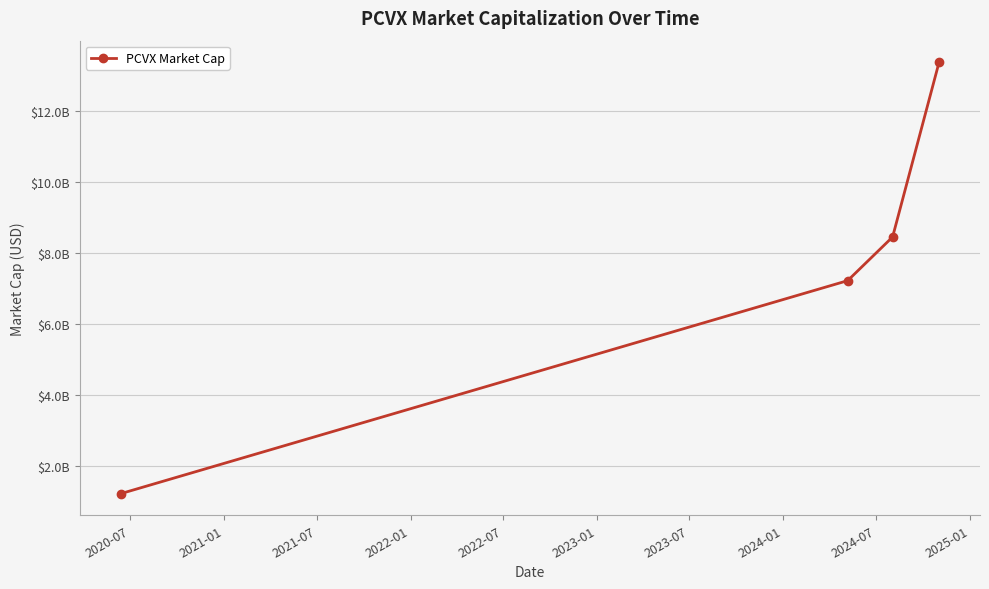

Does the chart have visible grid lines?

Yes